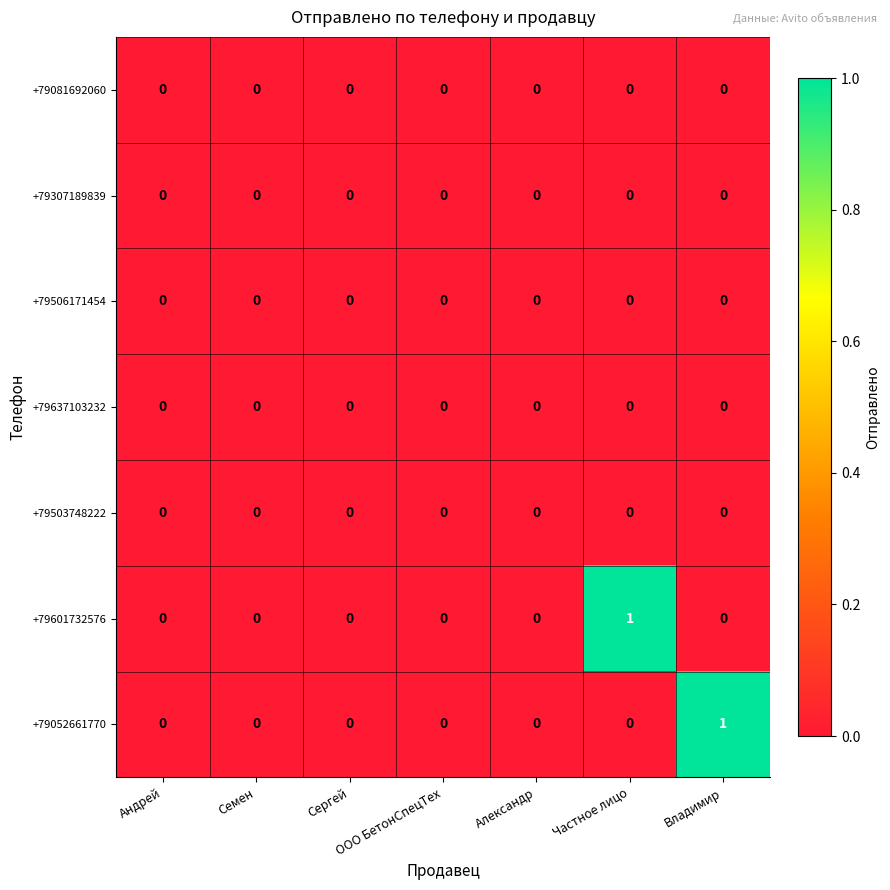

True or false: +79601732576 has a value of 0 at Частное лицо.

False